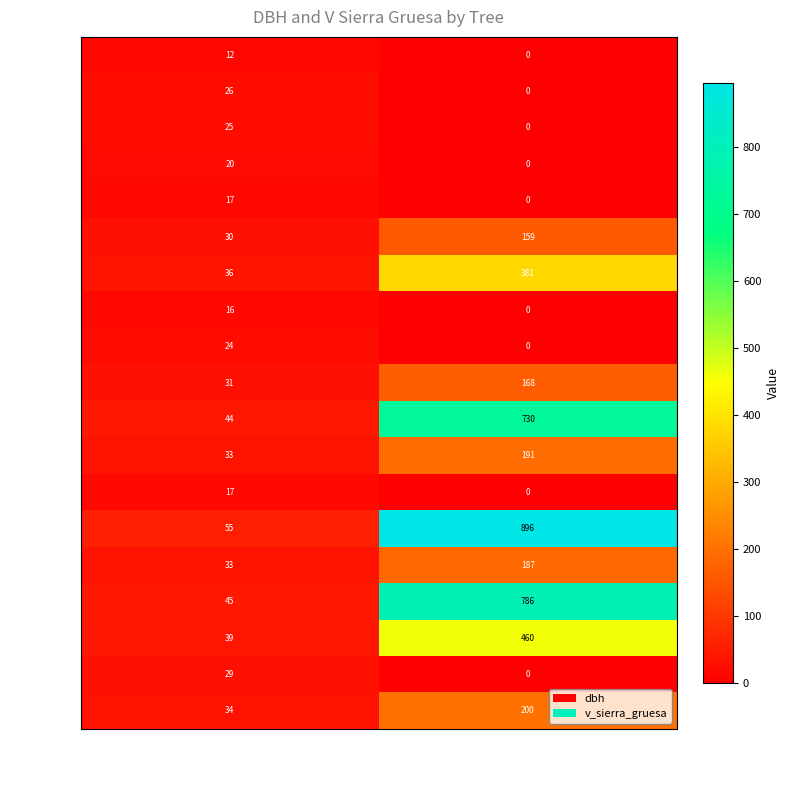

List the labels in order of 936018 value, smallest first.

dbh, v_sierra_gruesa